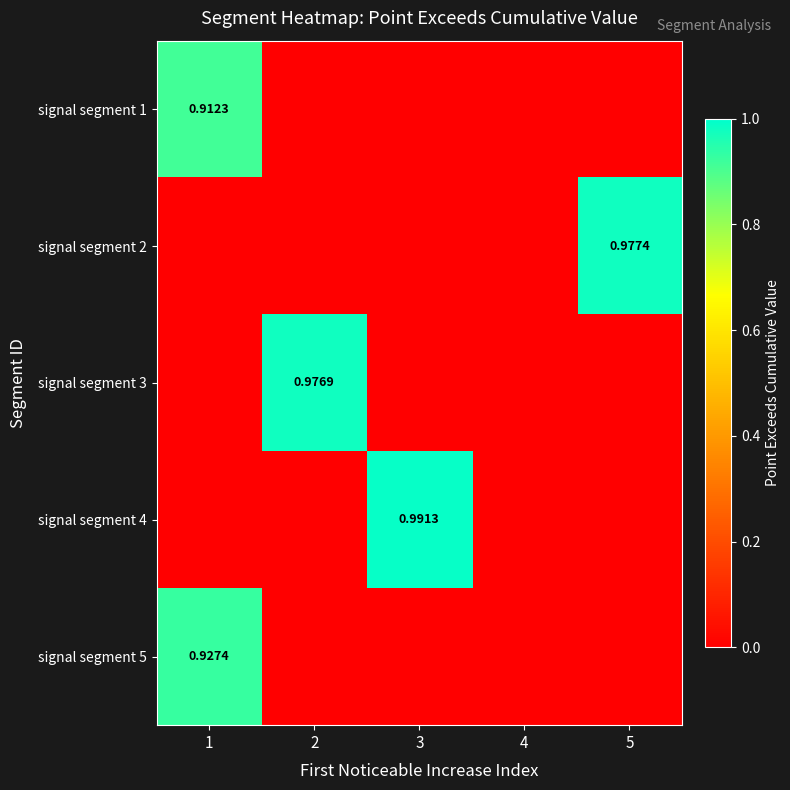

How many series are shown in this chart?

5